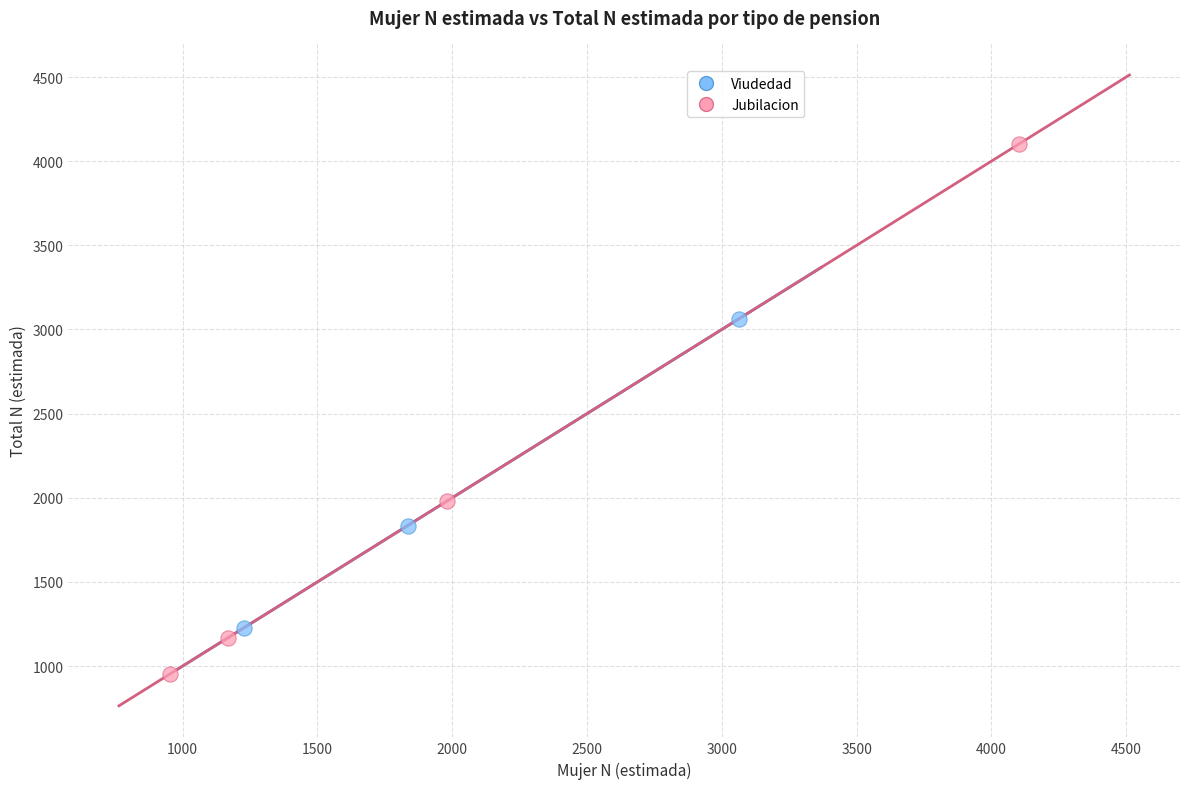

Which series contains the lowest Y value?

Jubilacion